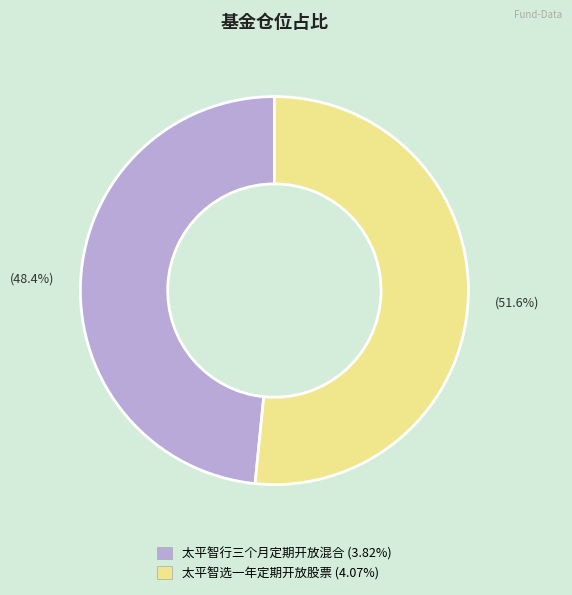

How many slices are in this pie chart?

2